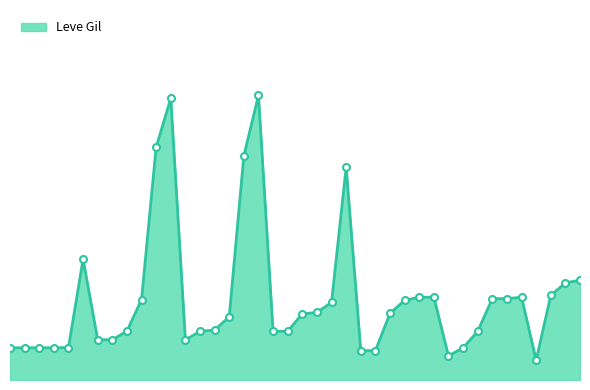

Does the chart display data point markers on the line(s)?

No